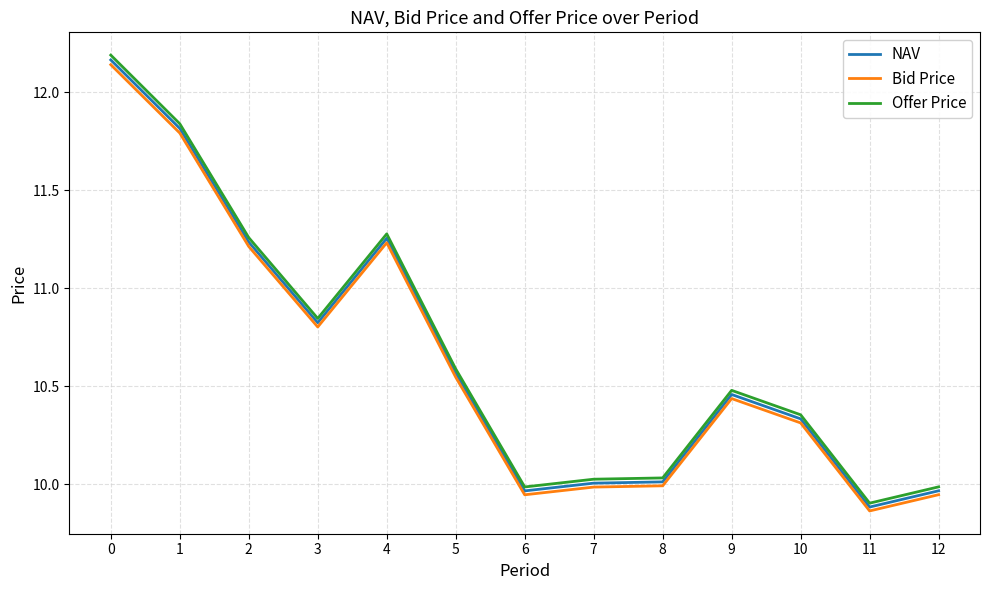

Rank the series by their average value, from highest to lowest.

Offer Price, NAV, Bid Price